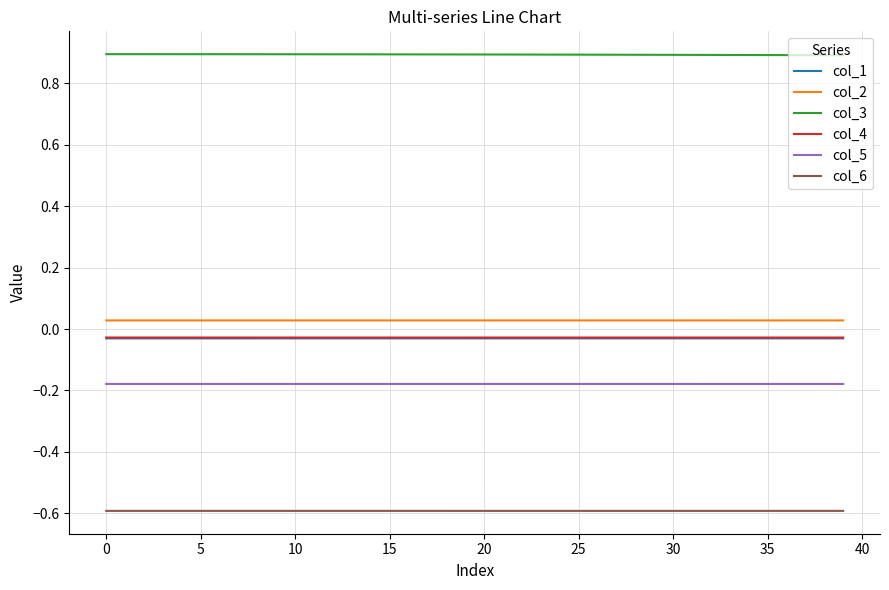

What is the sum of all col_3 values?

35.8